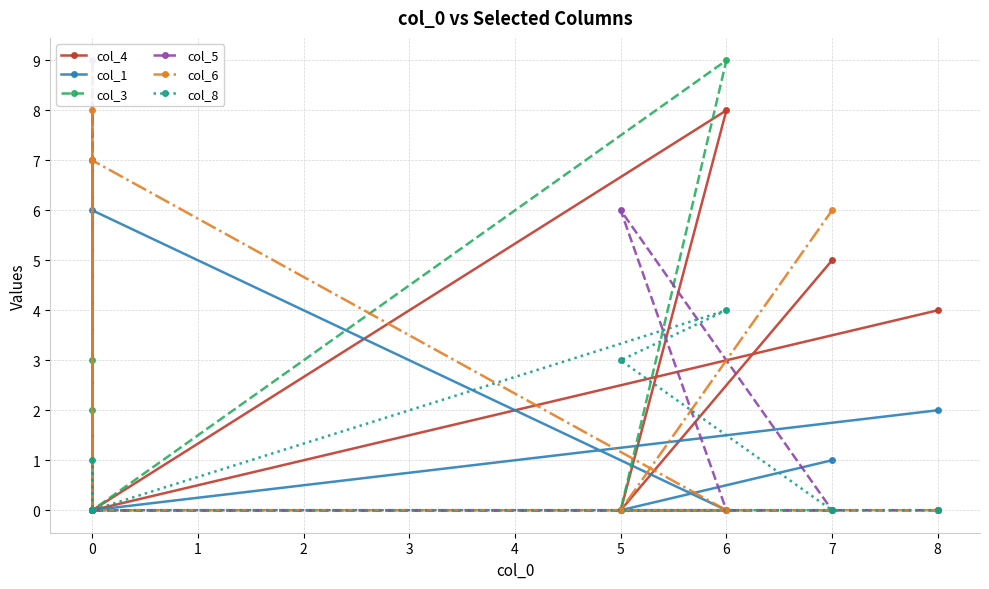

After their last crossing, which series has the higher values: col_5 or col_8?

col_5